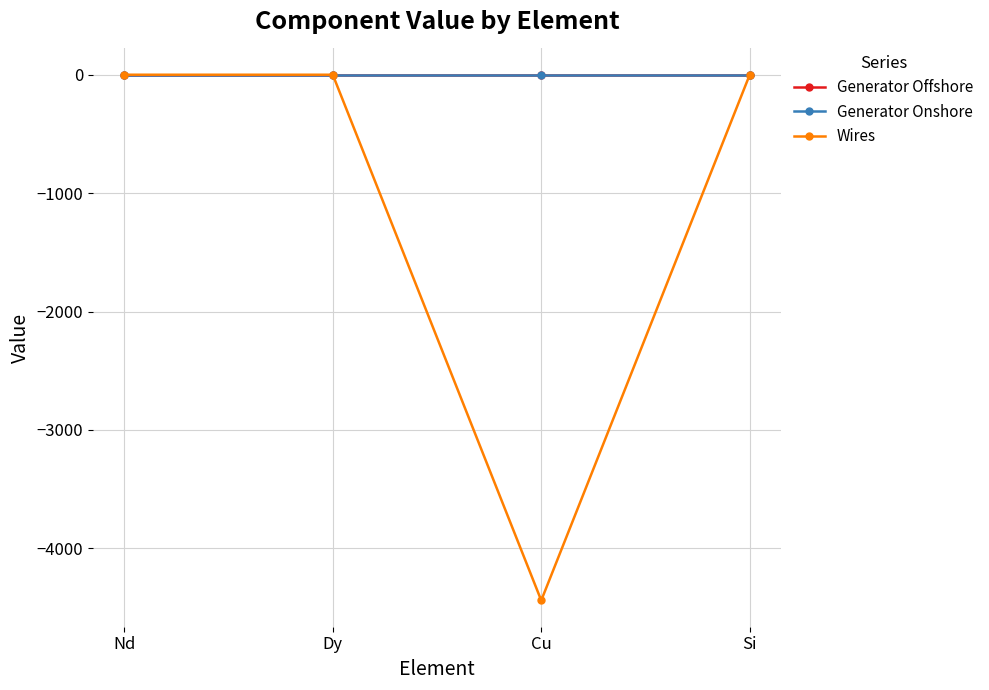

Count the number of data series in this chart.

3